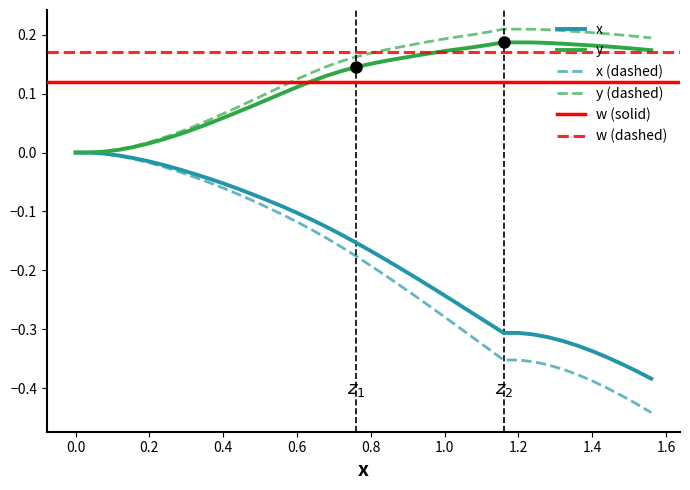

Is it true that y (dashed) equals 0.1 at 0.0?

False